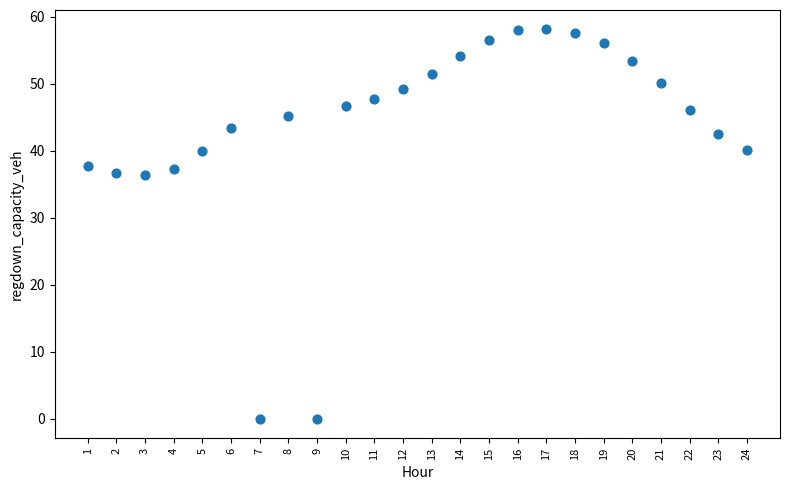

What is the range of Y values (max minus min)?

58.1